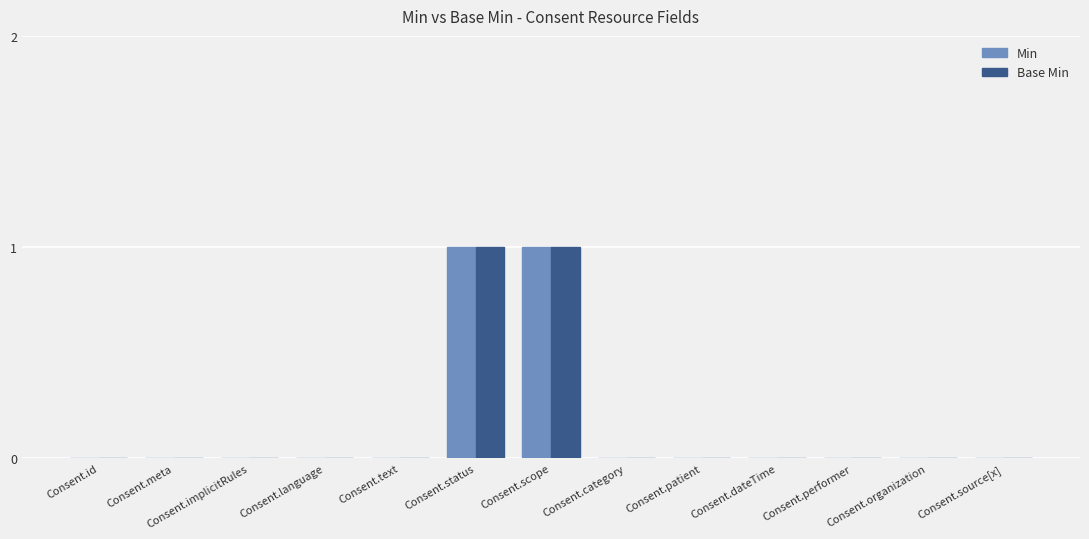

How many distinct data groups are displayed?

2